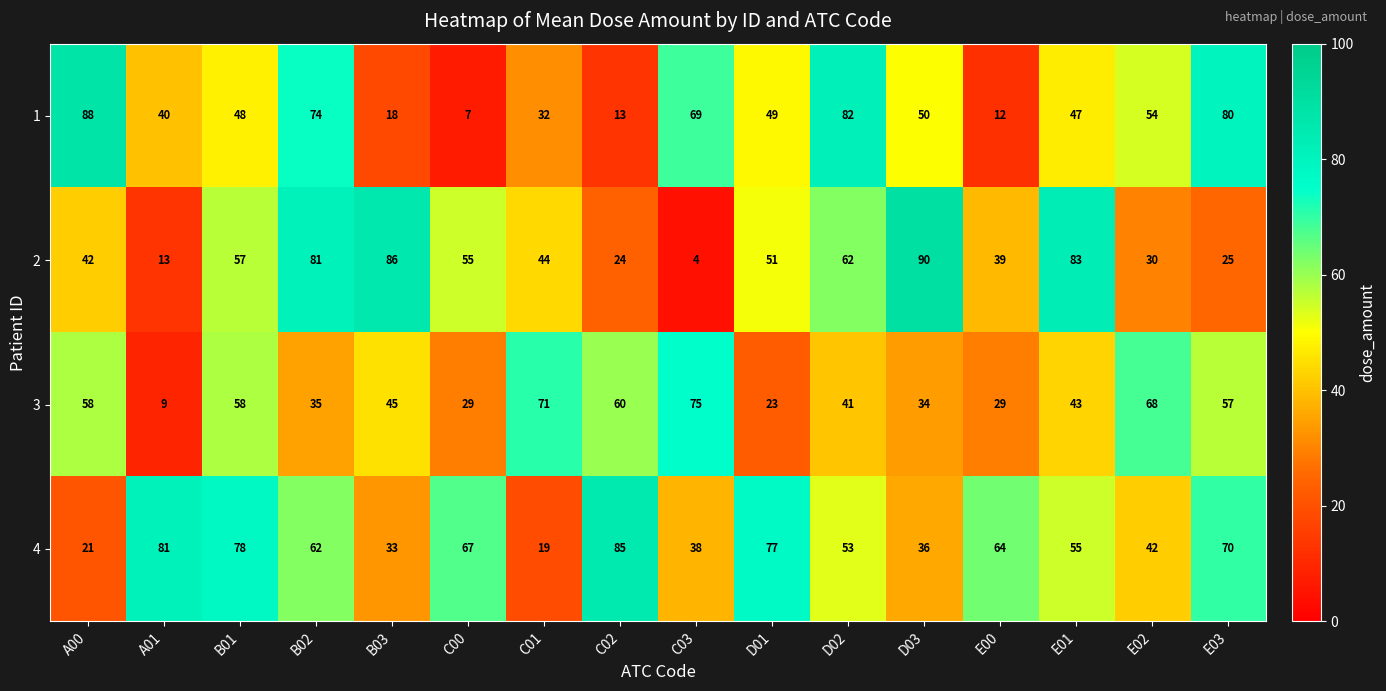

What is the spread (max minus min) of values at E03?

55